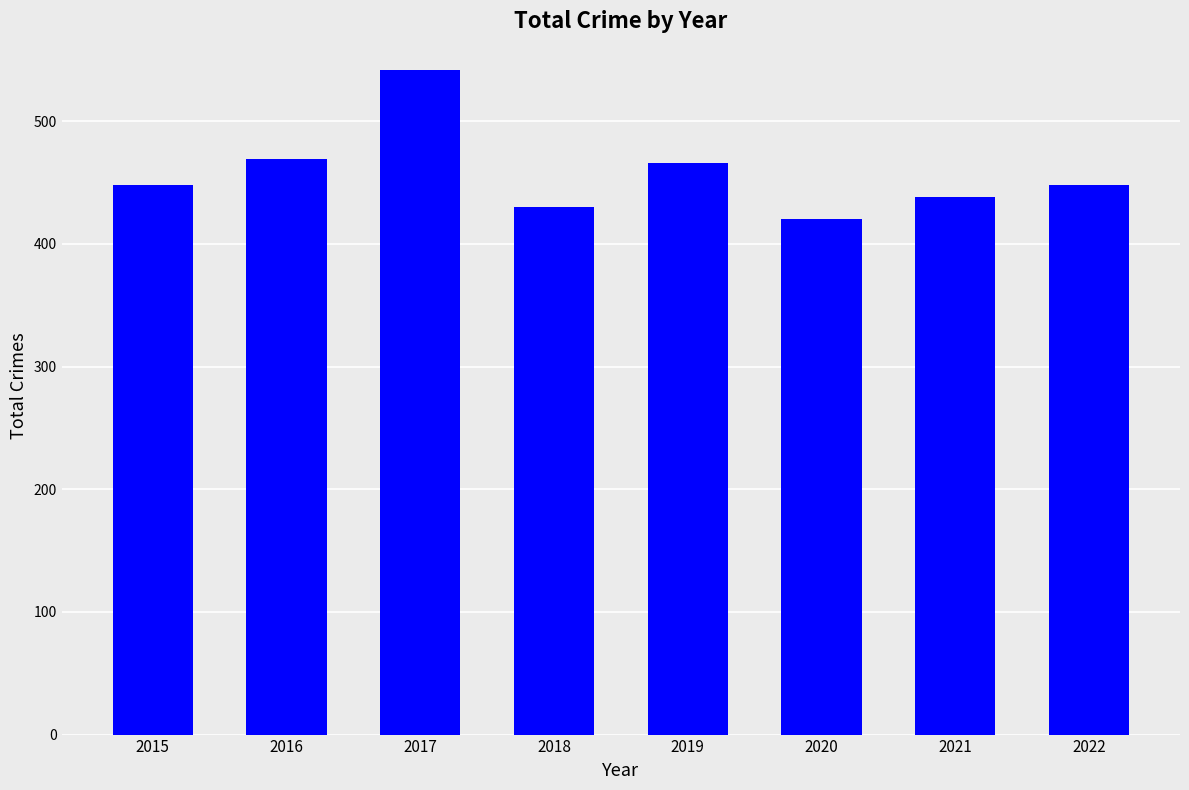

Read the value at 2019, to the nearest 10.

470